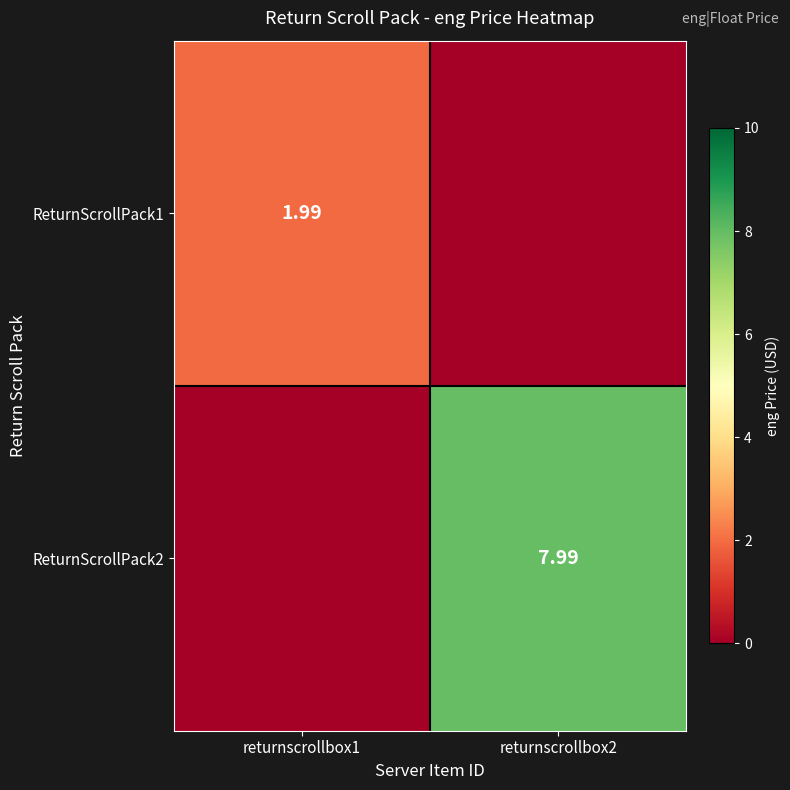

Is the value of ReturnScrollPack2 at returnscrollbox2 greater than the value of ReturnScrollPack1 at returnscrollbox1?

Yes